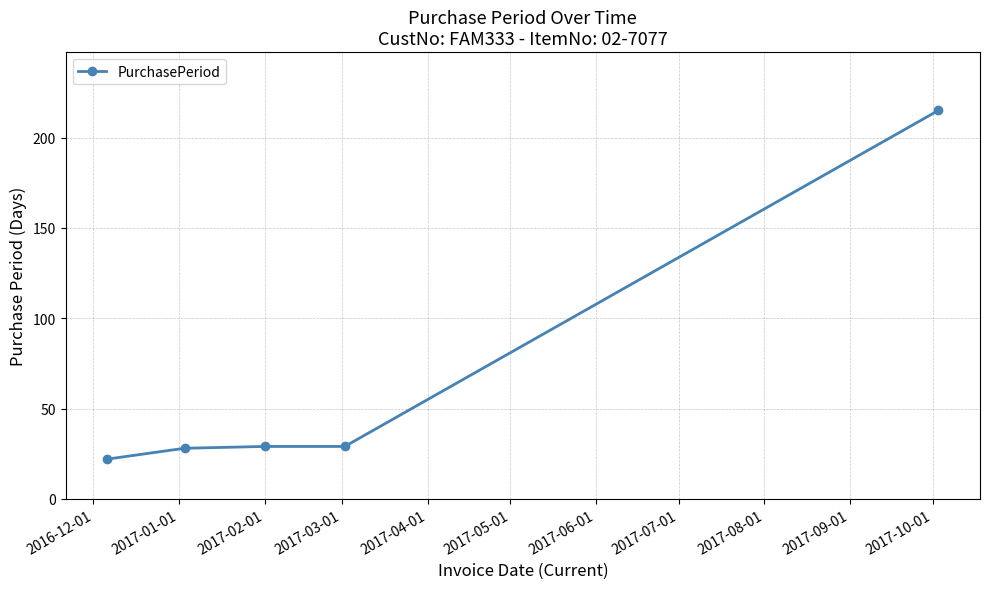

How many distinct data groups are displayed?

1